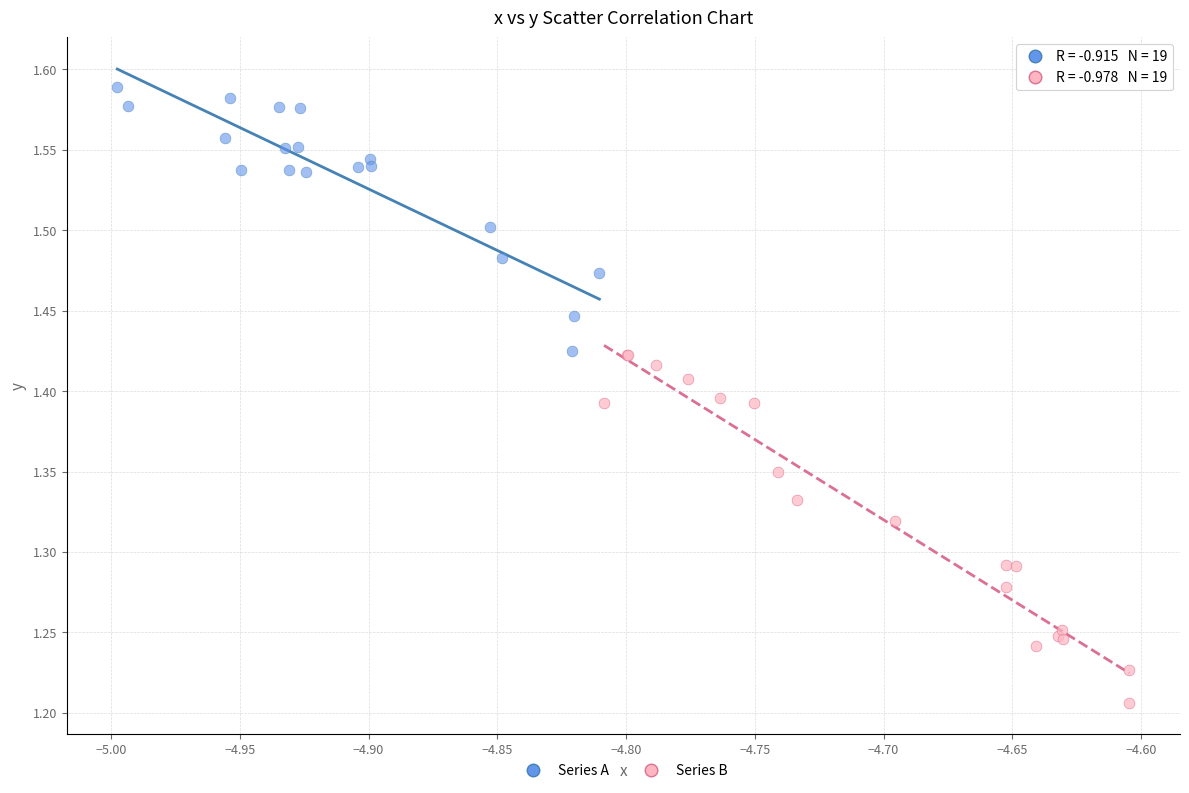

Which series contains the highest Y value?

Series A